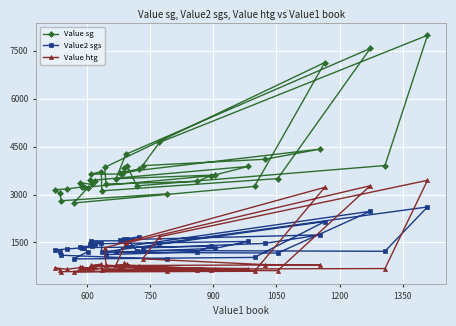

True or false: Value2 sgs has more than 0 interior local peaks.

True